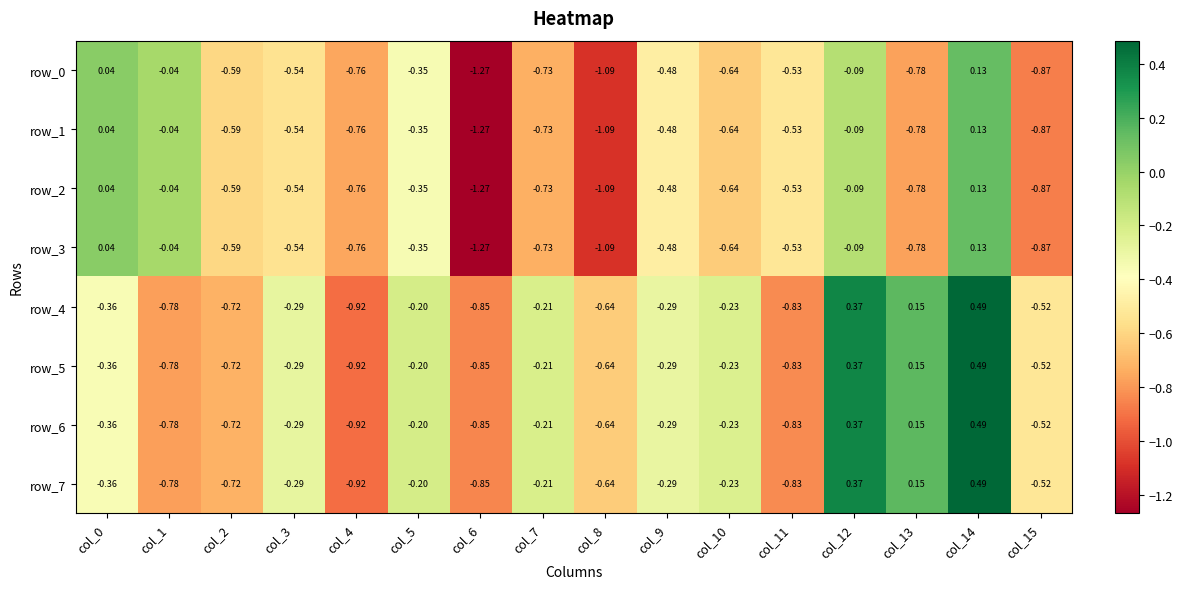

Is the value of row_6 at col_1 greater than the value of row_0 at col_7?

No